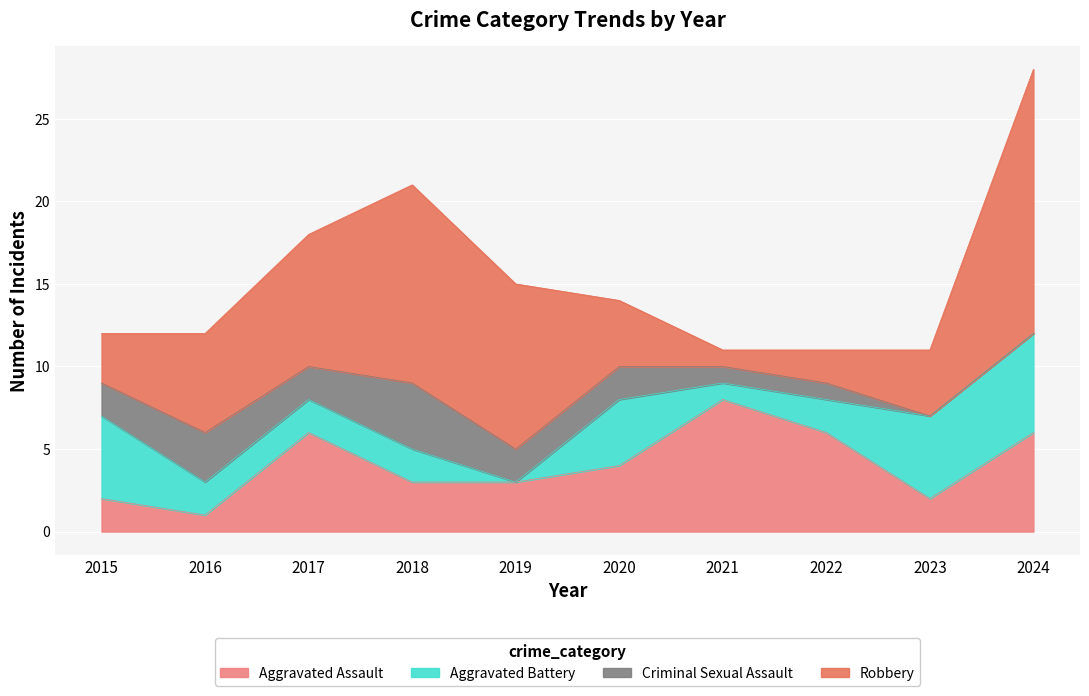

How many lines are shown in the chart?

4